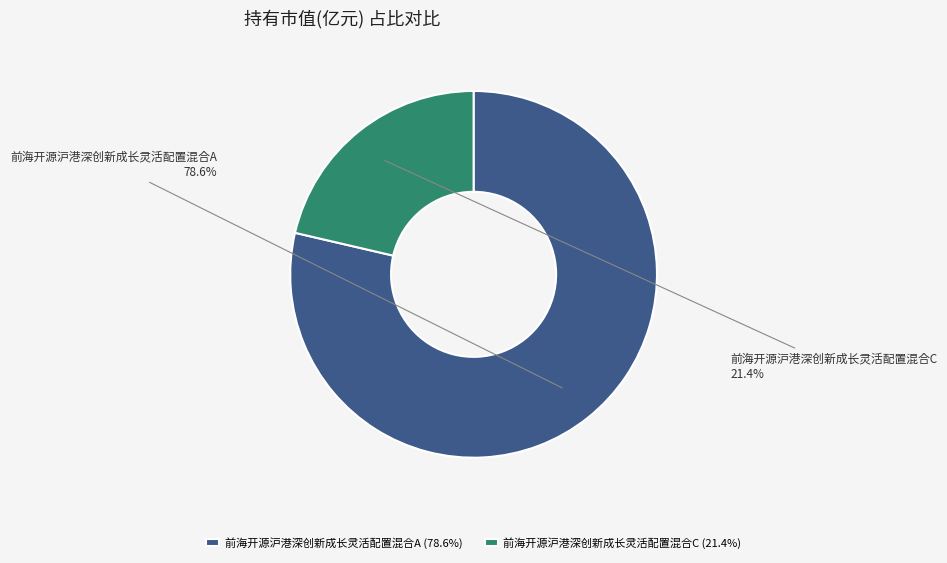

What percentage do 前海开源沪港深创新成长灵活配置混合C and 前海开源沪港深创新成长灵活配置混合A together represent?

100.0%